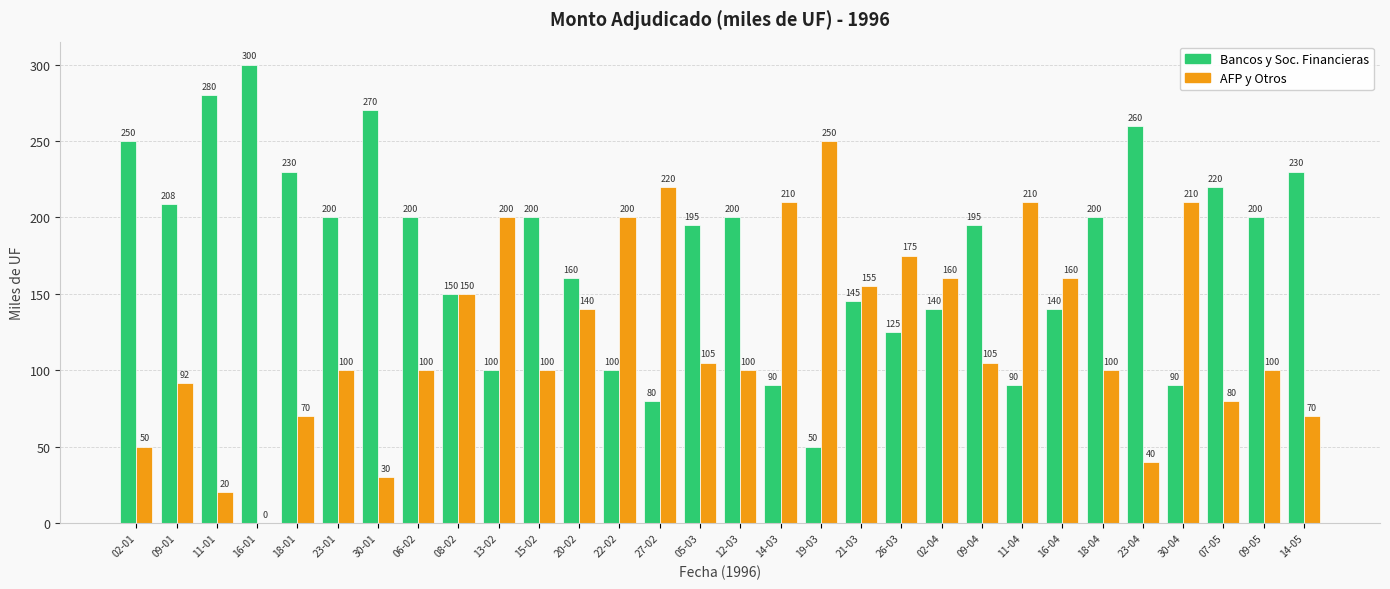

What is the maximum value shown in the chart?

300.0